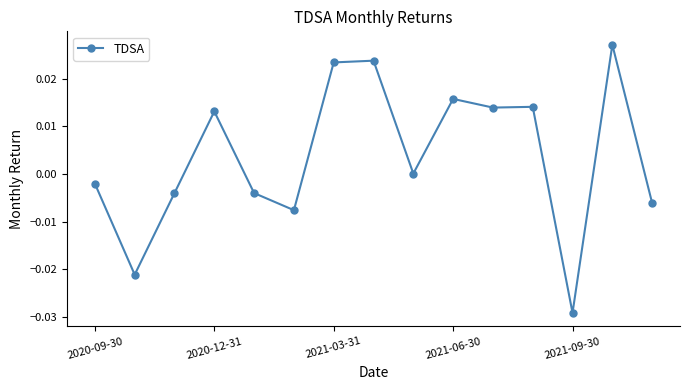

How many lines are shown in the chart?

1